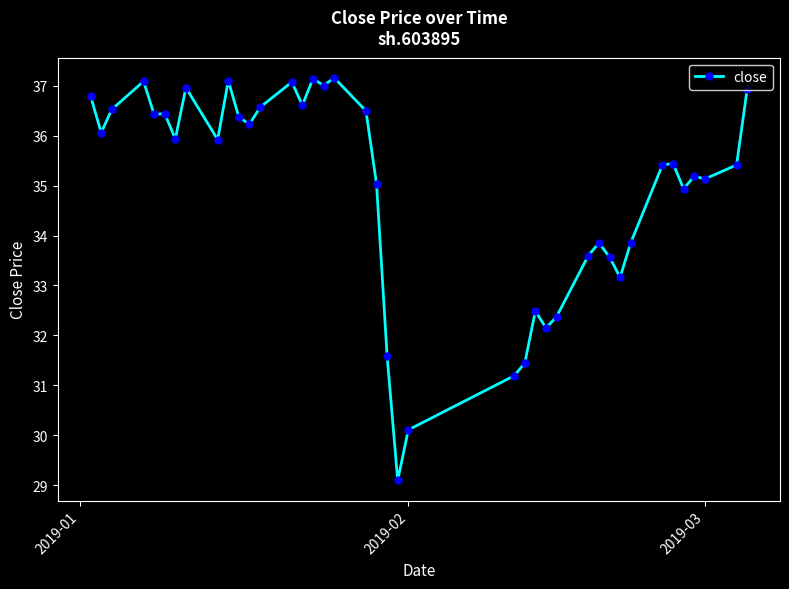

True or false: there are more than 1 points higher than both neighbors.

True